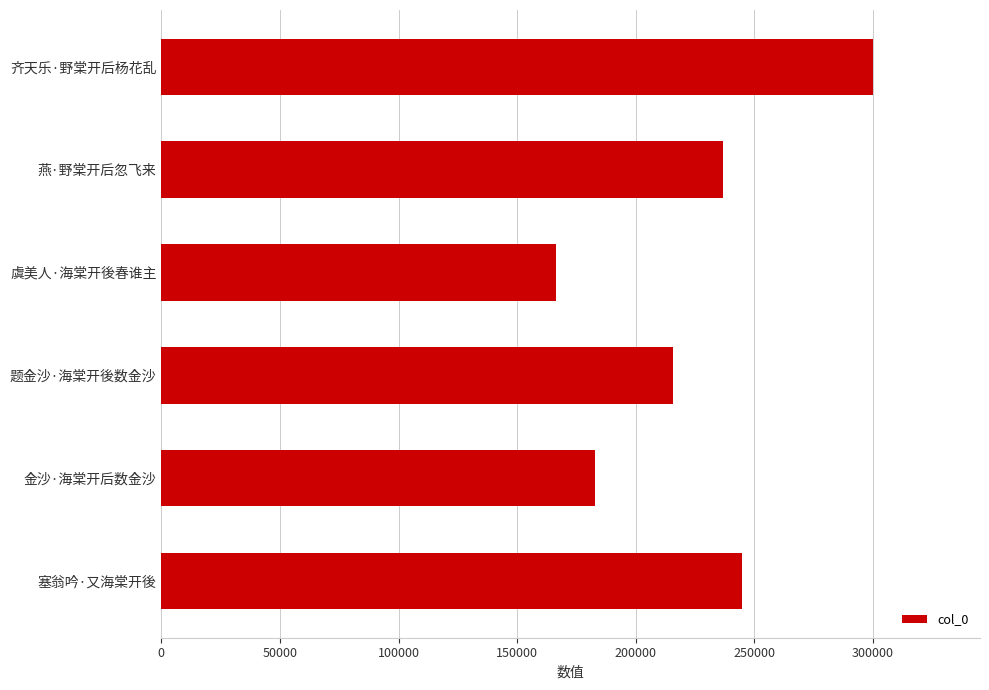

How many bars are there in total?

6